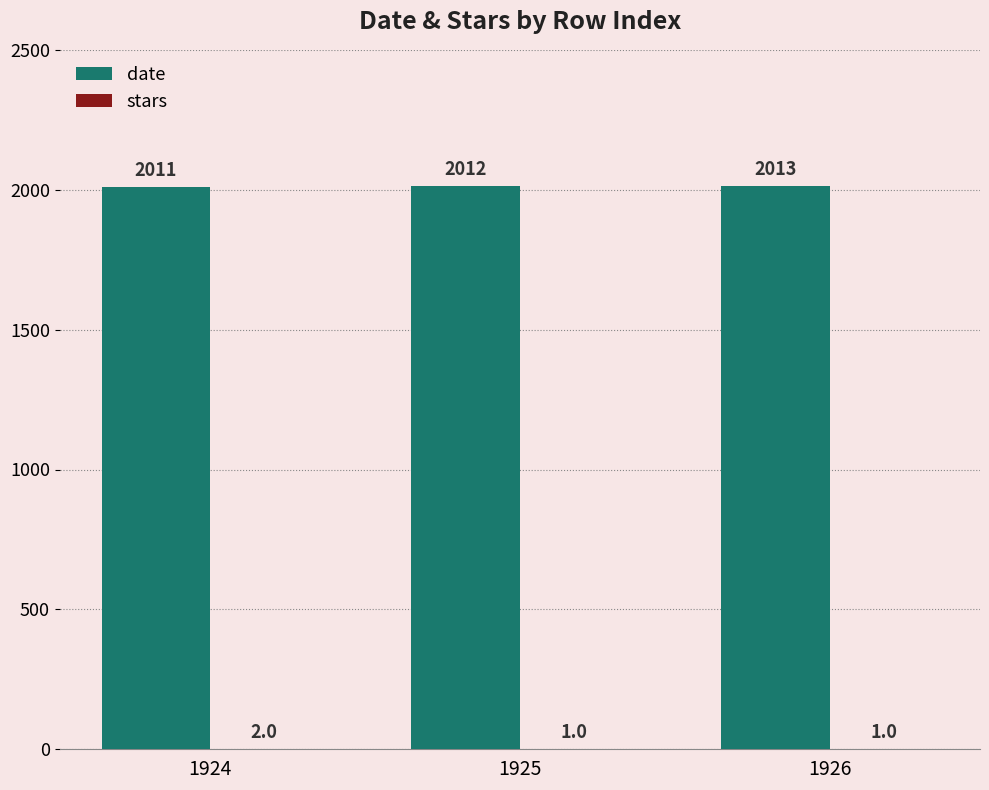

How many groups of bars are there?

3